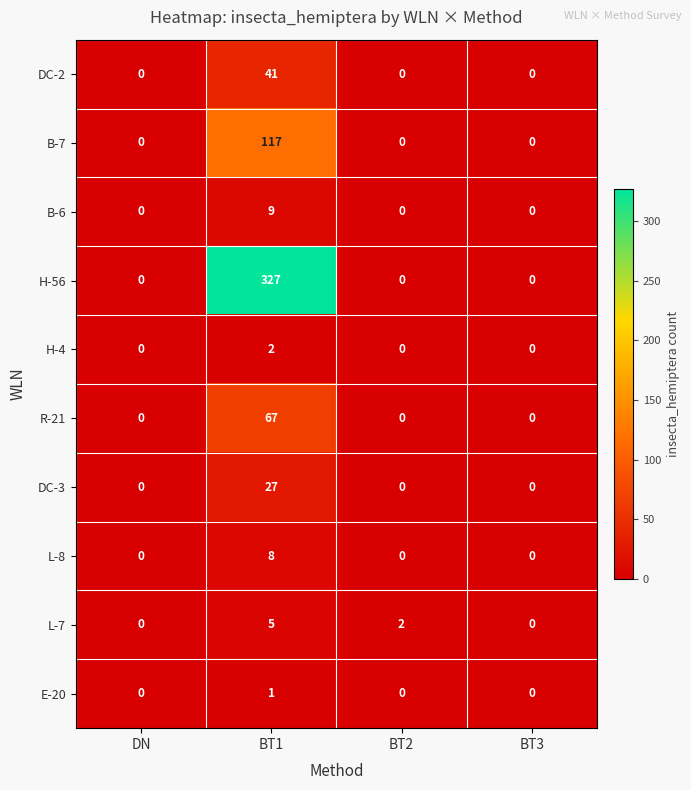

The B-6 series shows 0 at DN. True or false?

True